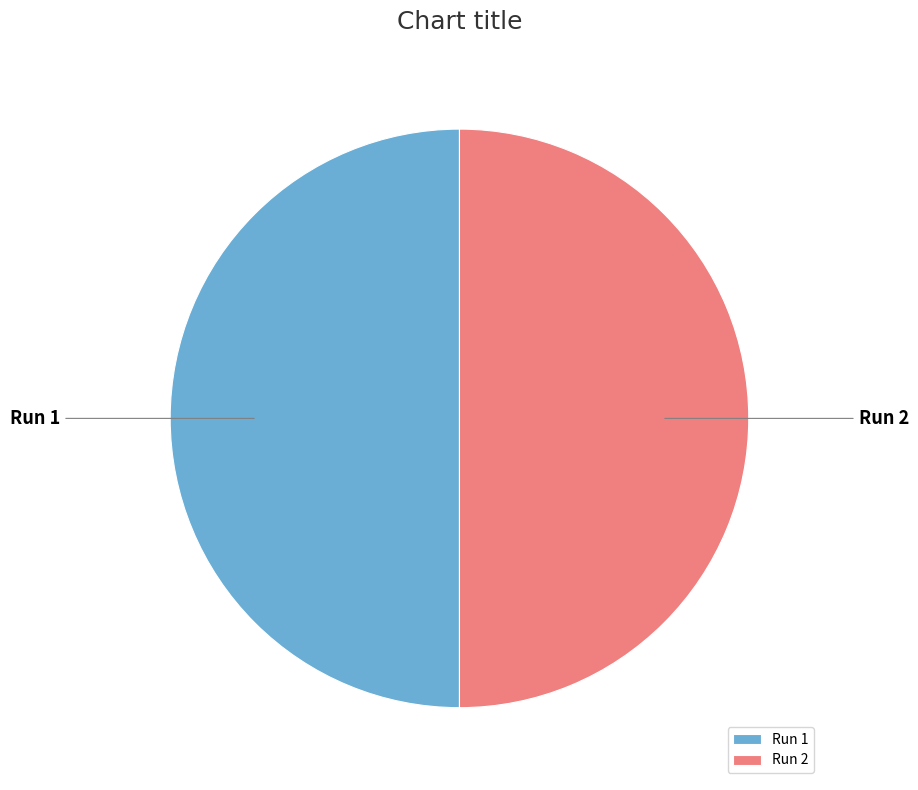

Is it true that Run 2 is 50% of the pie?

True